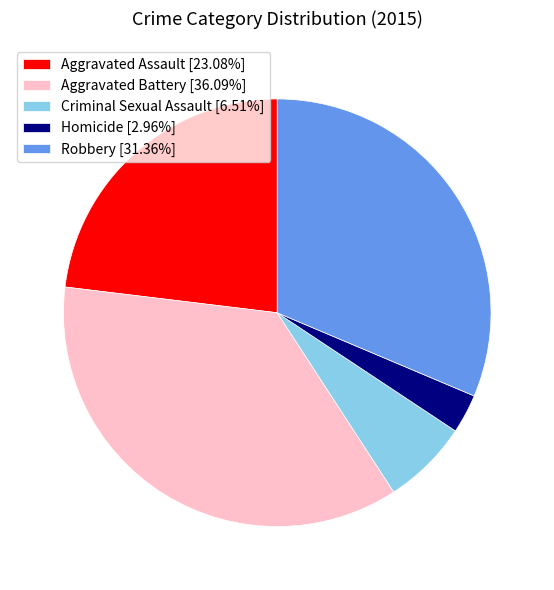

What is the ratio of the value at Aggravated Assault [23.08%] to the value at Aggravated Battery [36.09%]?

0.6